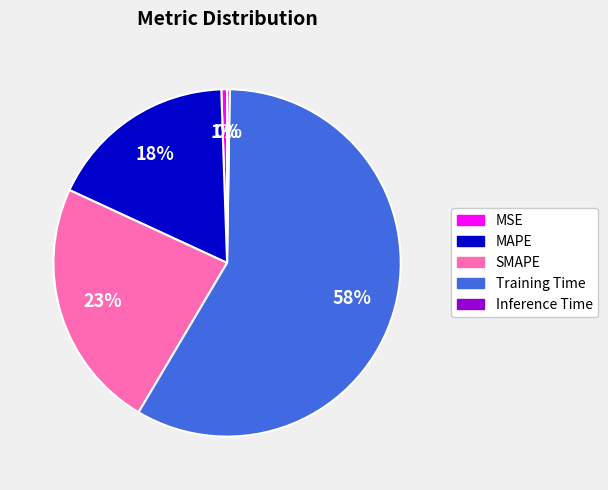

What is the largest slice in the pie chart?

Training Time